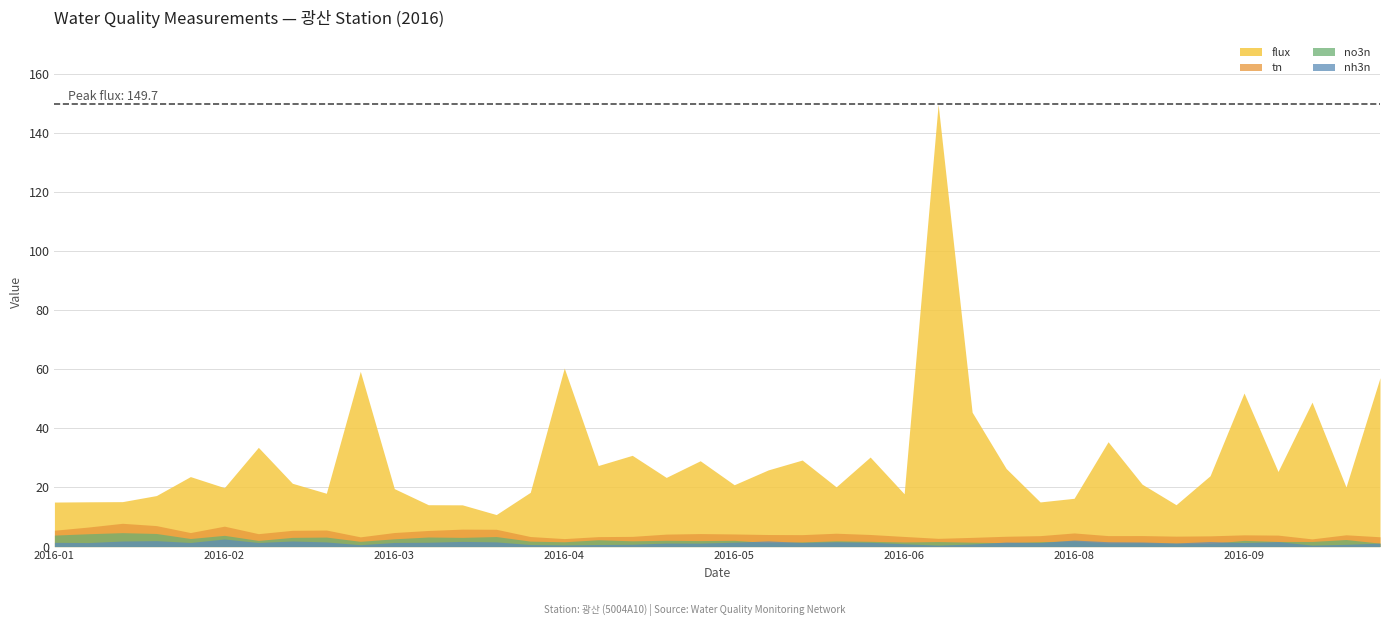

Does the chart display data point markers on the line(s)?

No